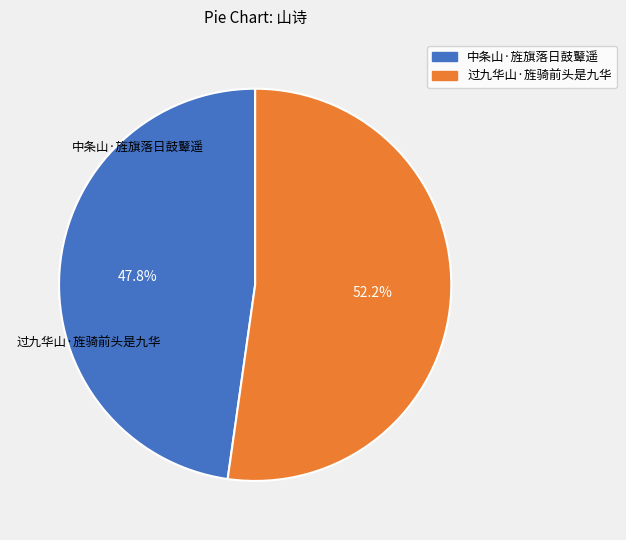

To the nearest percent, what is the difference between the 中条山·旌旗落日鼓鼙遥 and 过九华山·旌骑前头是九华 slice percentages?

4%